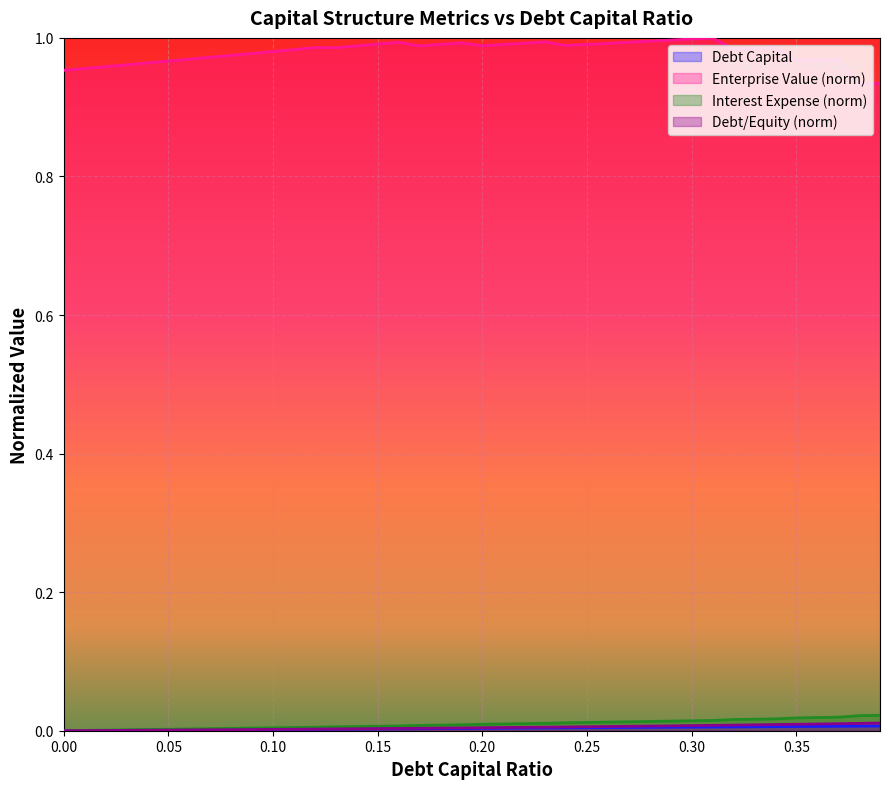

List the series in order of their peak value, lowest first.

debt_capital, debt_equity, interest_expense, enterprise_value